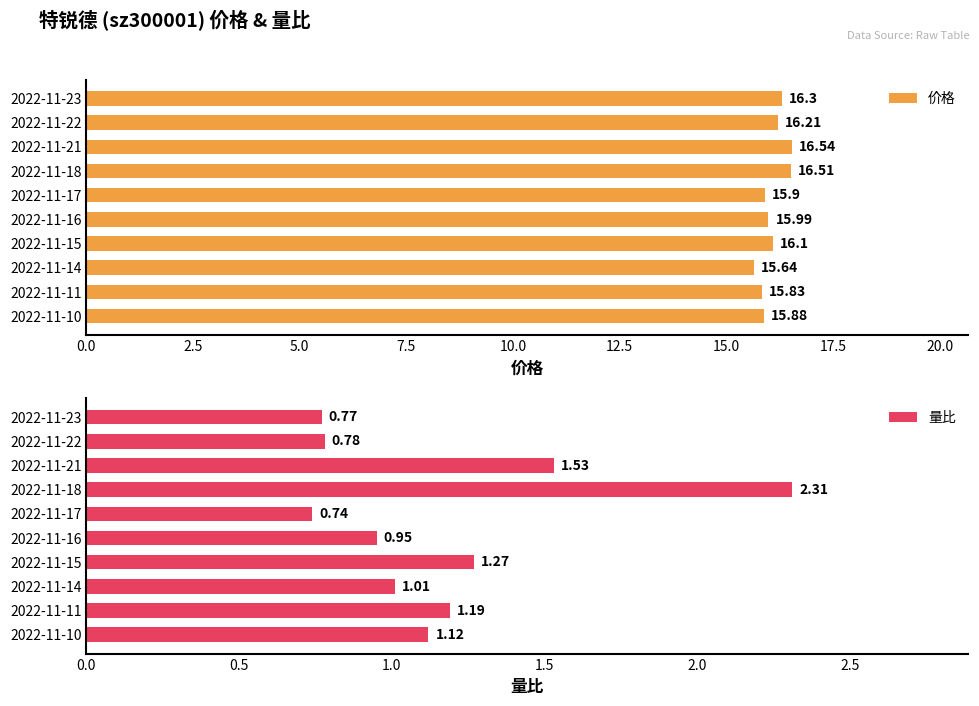

What is the minimum value for 量比?

0.7